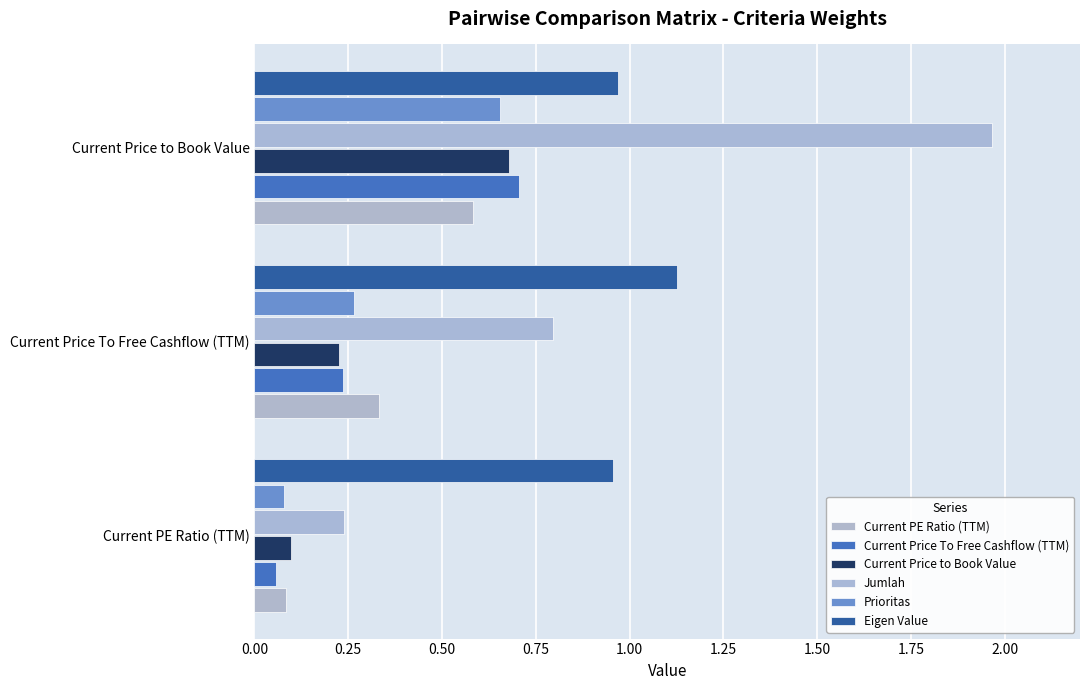

How many distinct data groups are displayed?

6